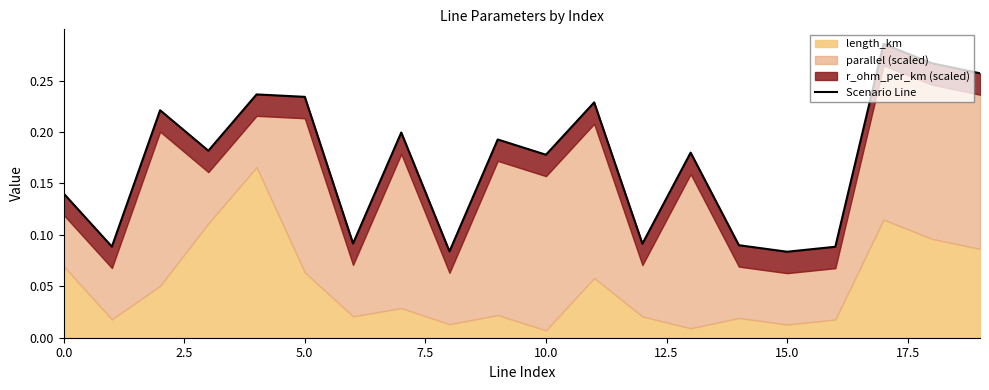

What is the value of the 17th point from the left?

0.1